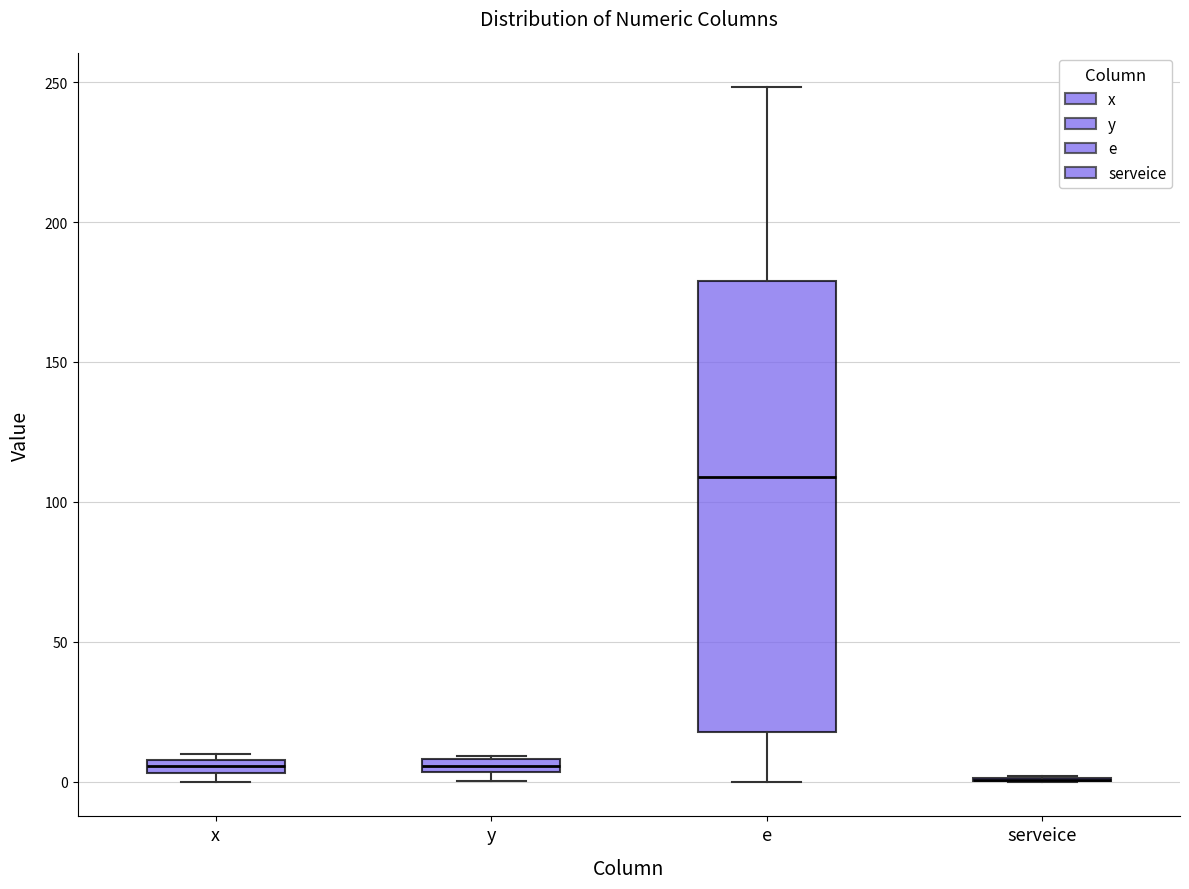

Which box is the tallest, from its lower edge to its upper edge?

e